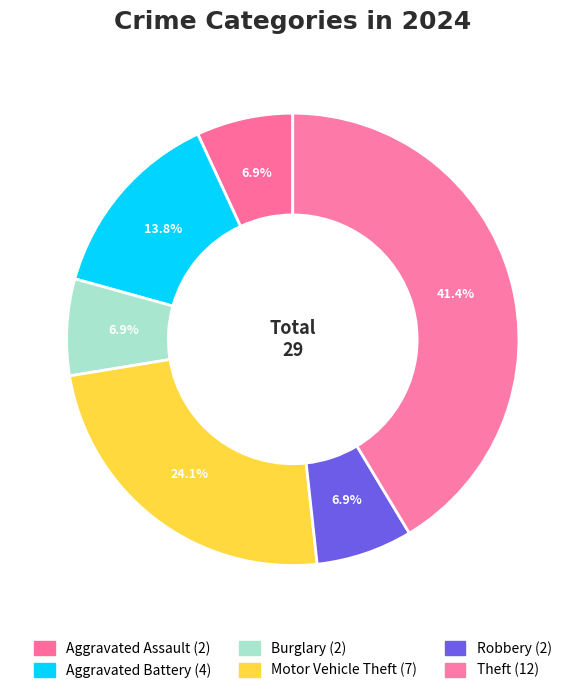

To the nearest percent, what is the average slice percentage?

17%